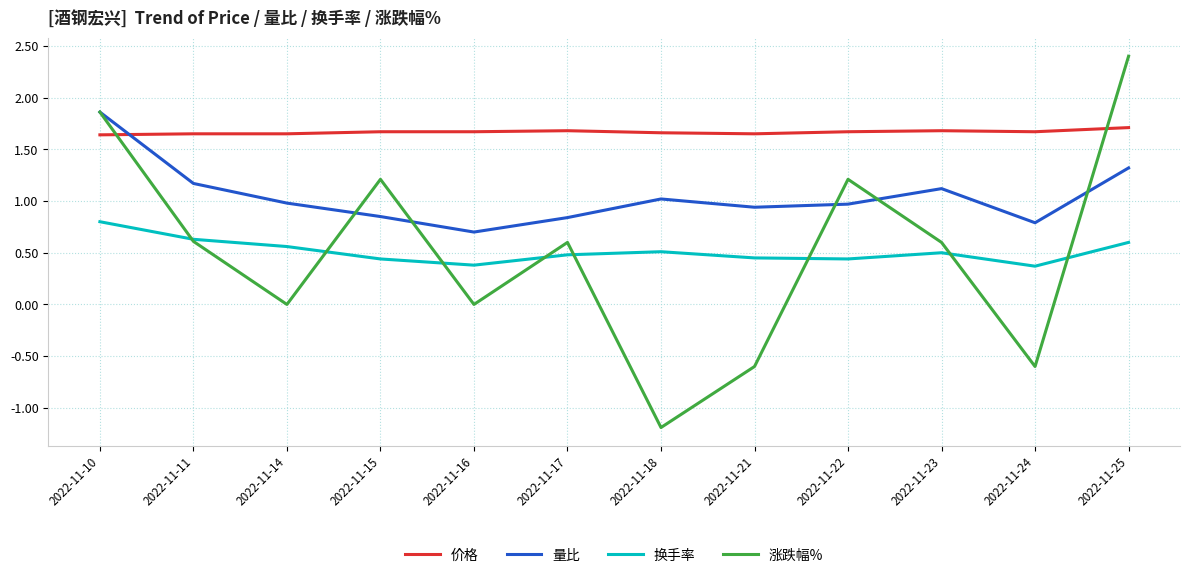

How many lines are shown in the chart?

4